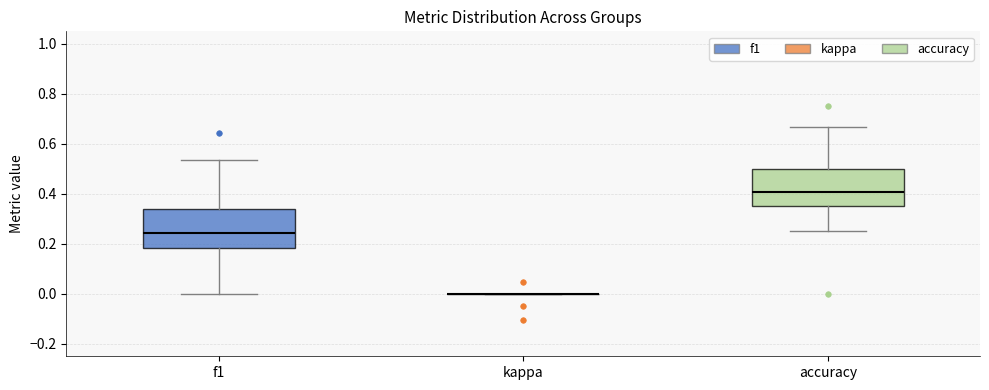

Reading left to right, read every box against the y-axis: the position of its median line, the range the box covers, and the ends of its whiskers. The values are not printed on the chart, so give them approximately, as read against the axis.

f1: median 0.24, box 0.18 to 0.34, whiskers 0.00 to 0.54
kappa: box collapsed to a line at 0.00, whiskers 0.00 to 0.00
accuracy: median 0.40, box 0.36 to 0.50, whiskers 0.26 to 0.66